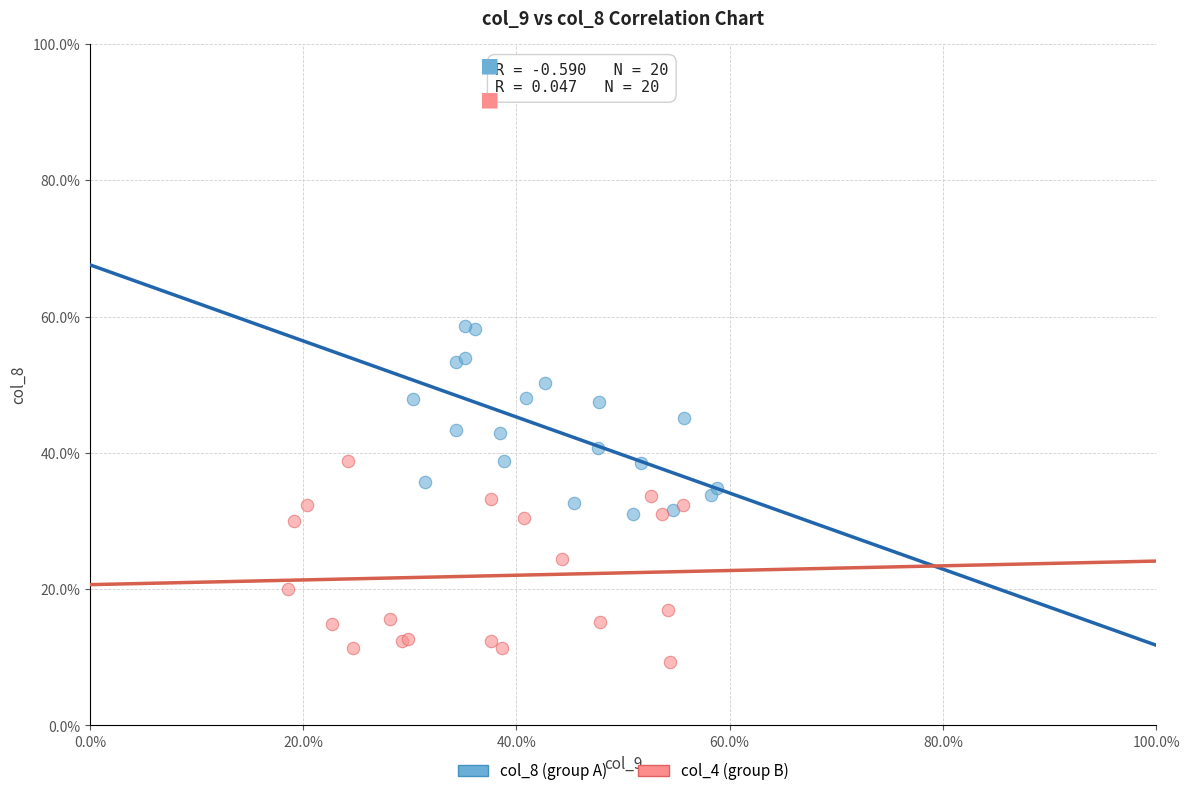

Which series reaches the minimum Y coordinate?

col_4 (group B)